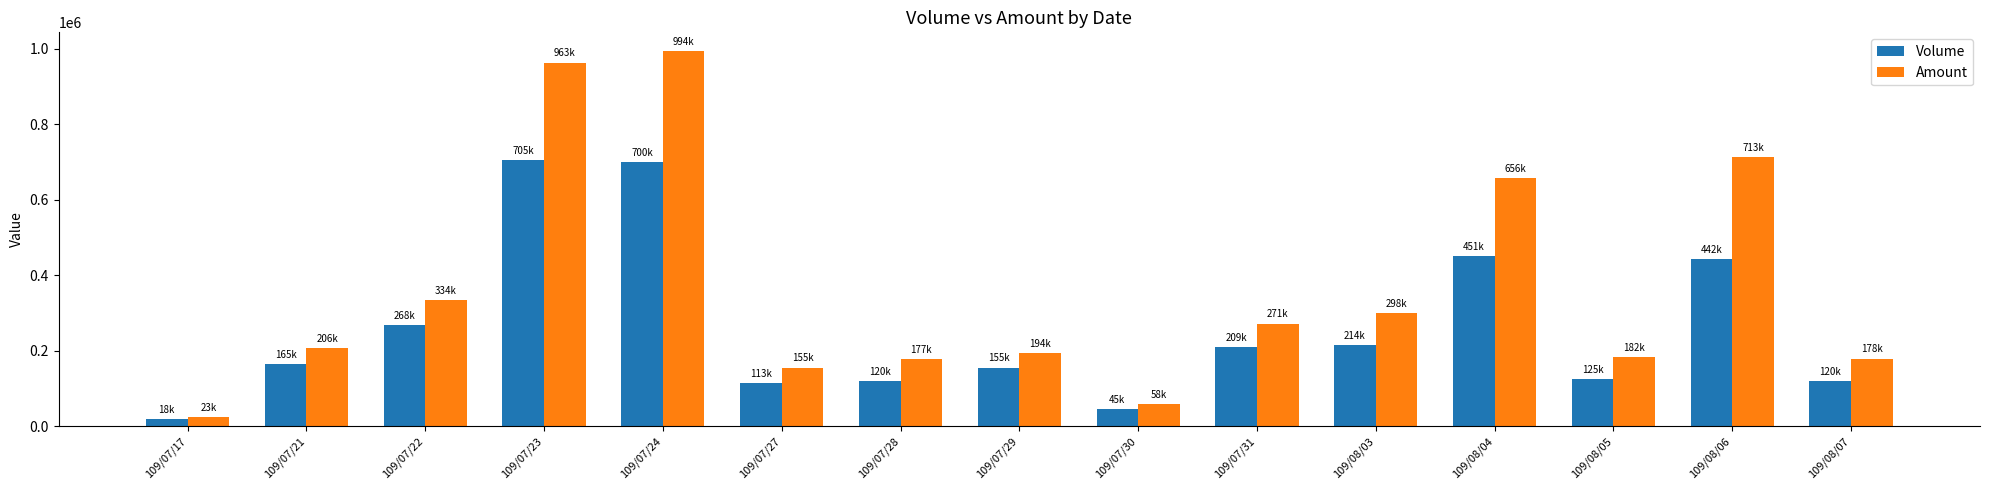

Does the chart contain stacked bars?

No